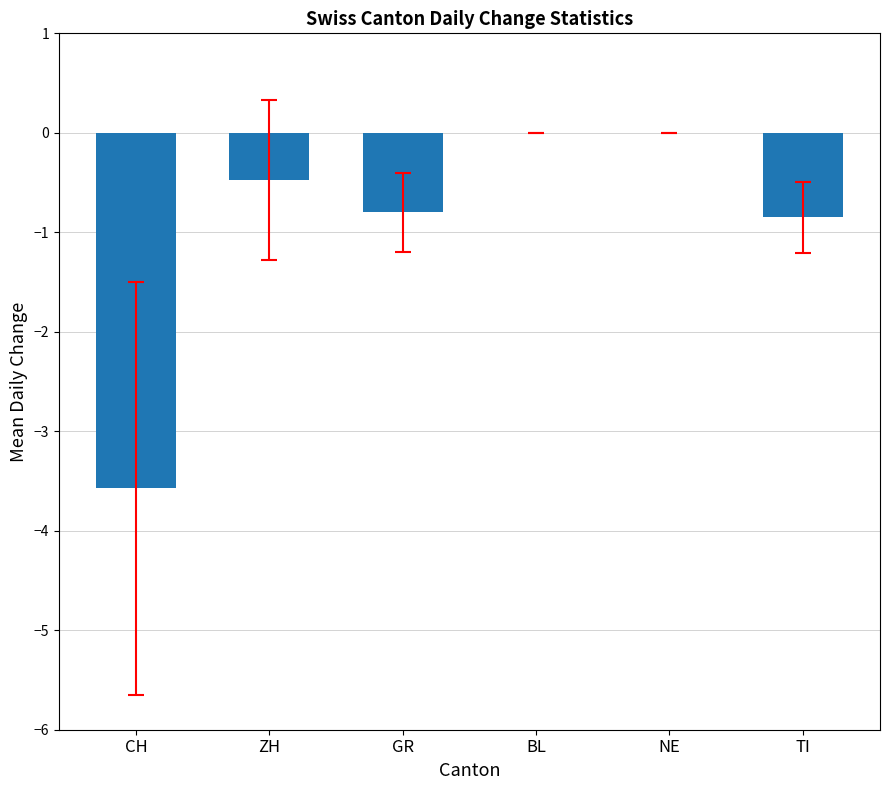

What is the change in value from ZH to BL?

+0.5